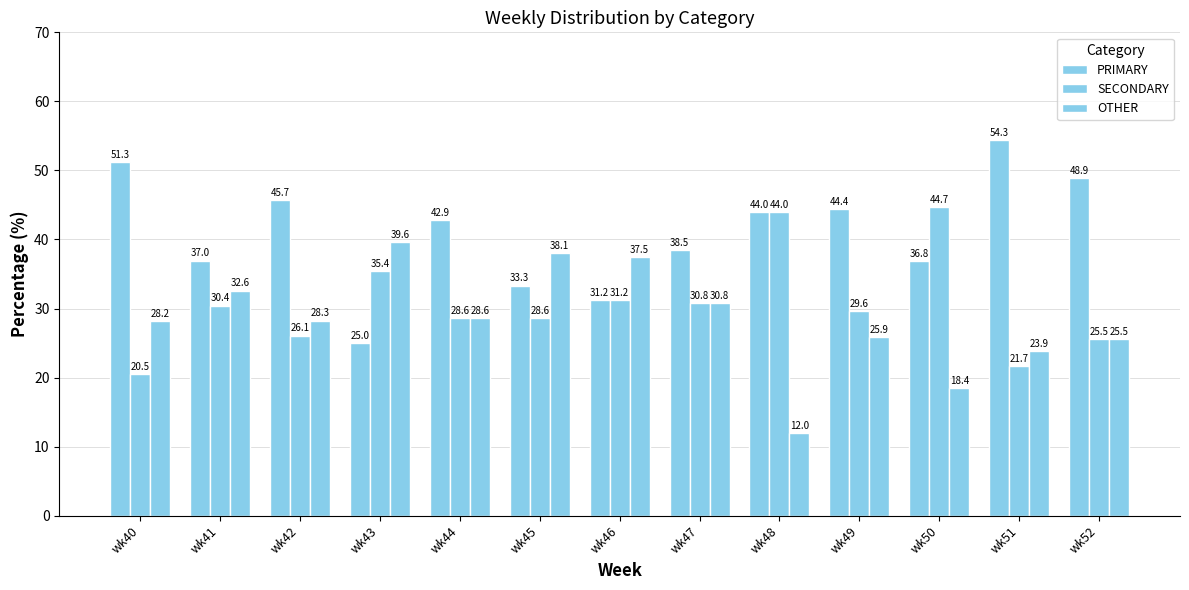

What is the average value of the PRIMARY series?

41.0